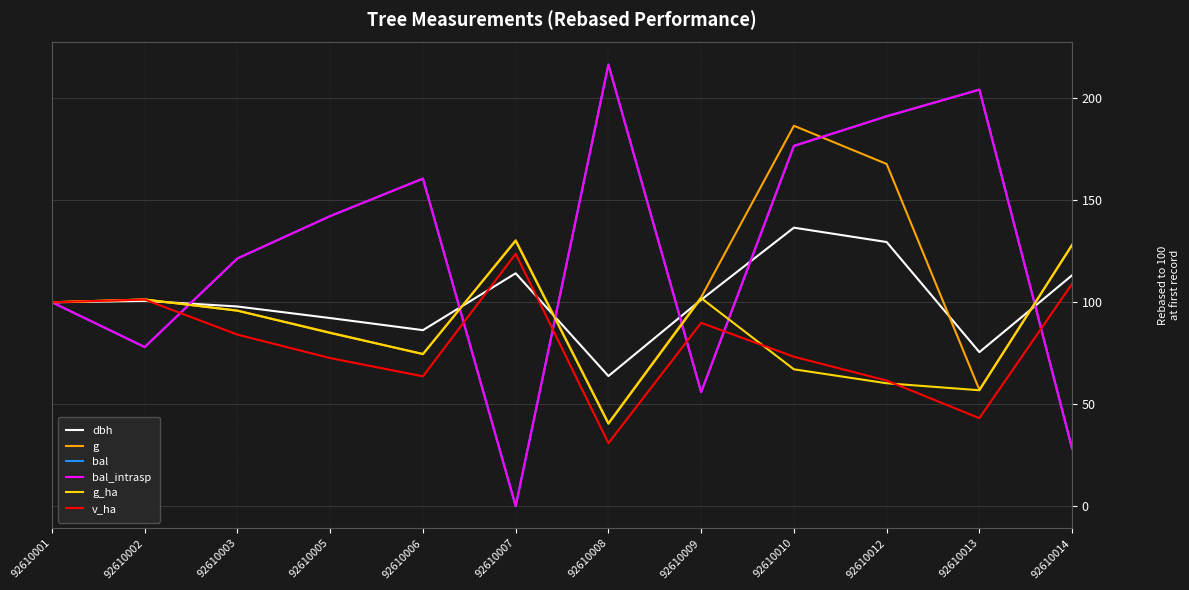

What is the value of the v_ha point at the 12th from the left?

109.1